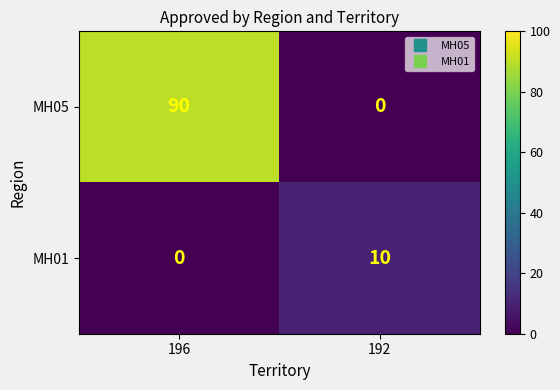

What is the average value of the MH01 series?

5